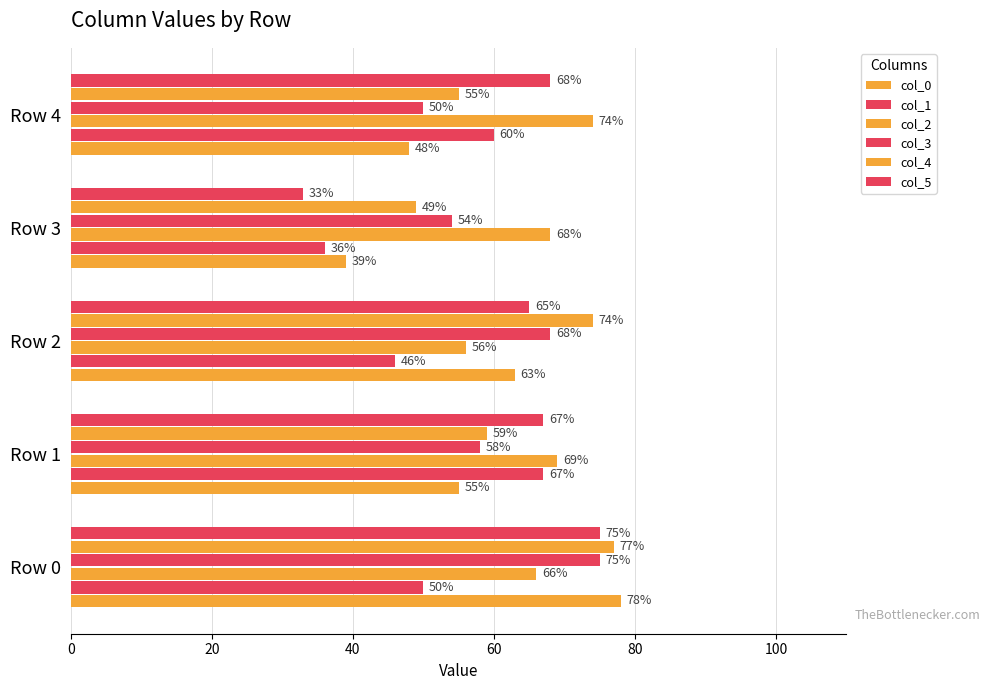

How many data points does each series have?

5